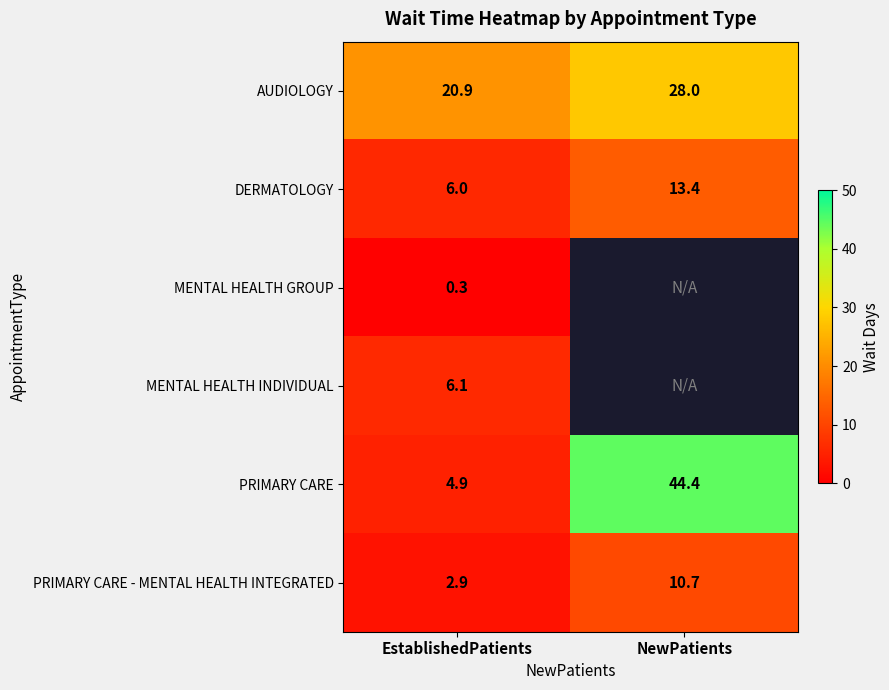

What is the minimum value shown in the chart?

0.3